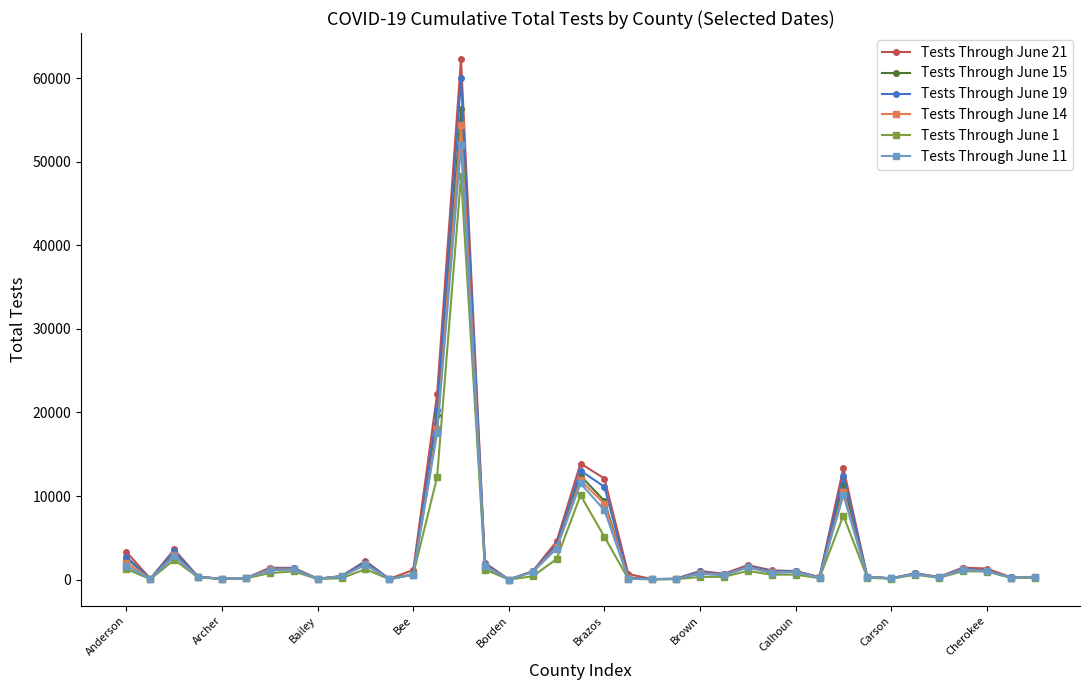

What is the average value of the Tests Through June 11 series?

3194